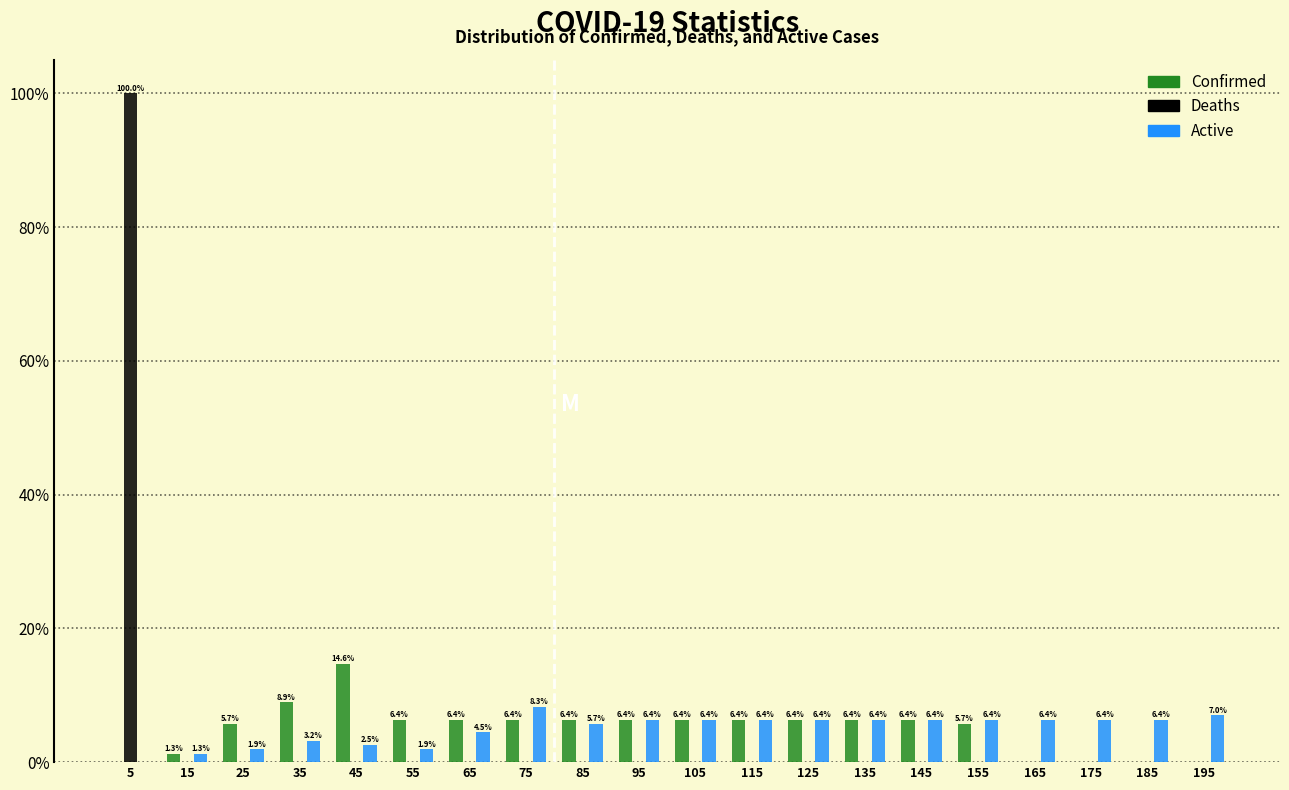

In the Confirmed series, which range on the x-axis has the tallest bar?

40 to 50